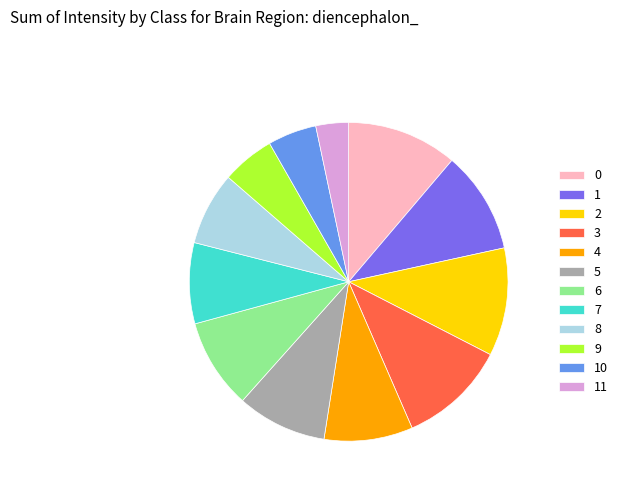

True or false: 4 accounts for 9% of the total.

True